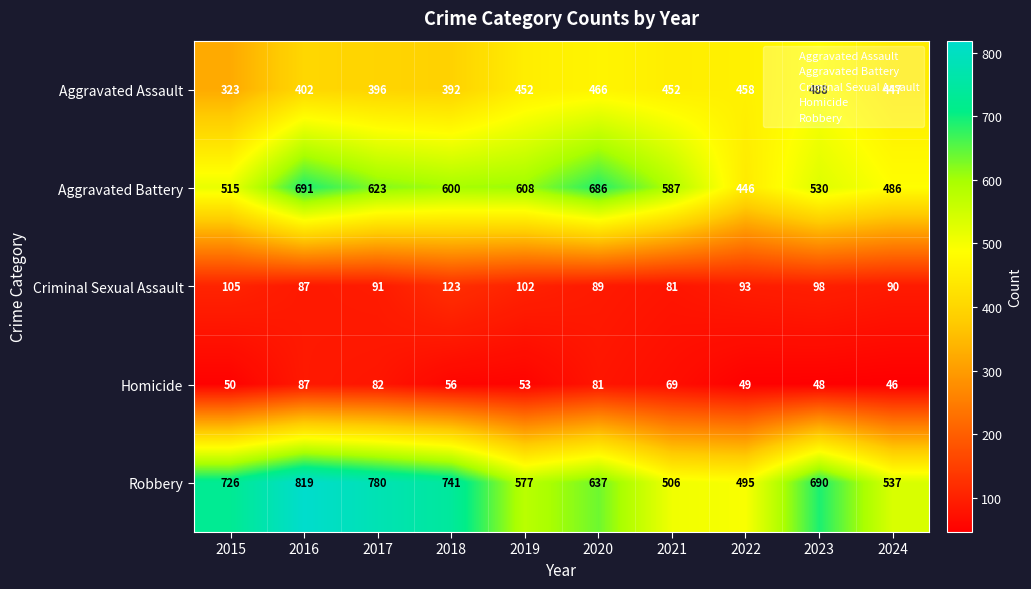

Where does the Criminal Sexual Assault series first go above 93?

2015